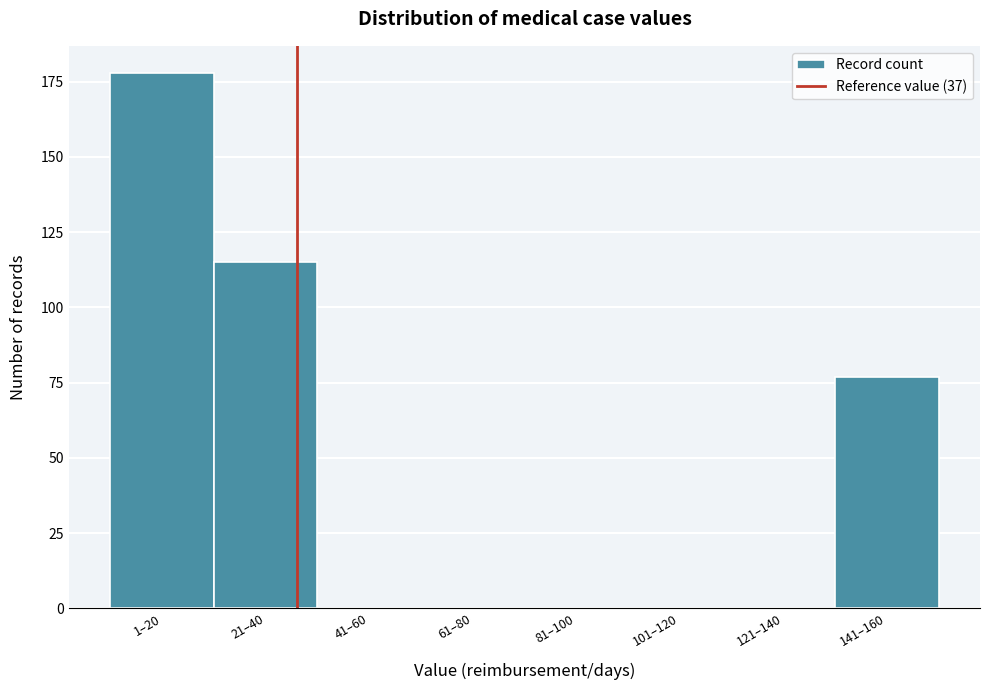

Reading left to right, list all the values displayed in this chart.

1–20=178	21–40=115	41–60=0	61–80=0	81–100=0	101–120=0	121–140=0	141–160=77